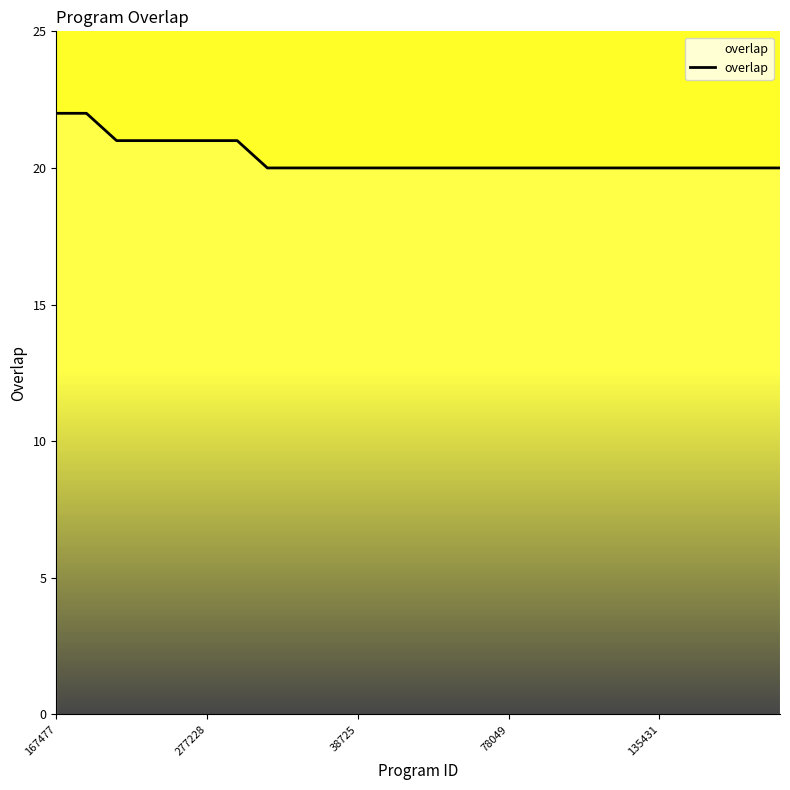

What is the greatest value displayed?

22